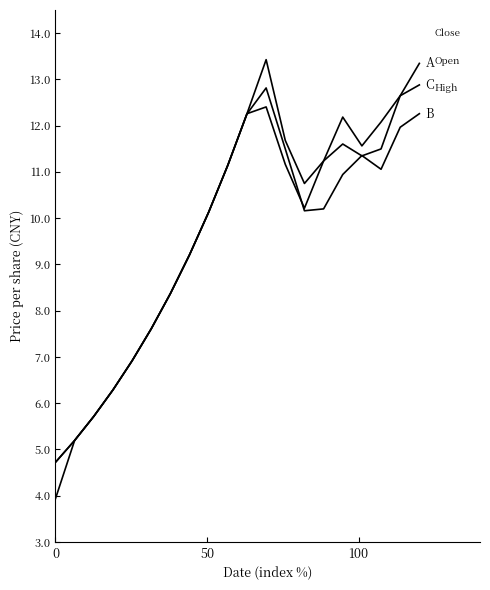

Does the chart have visible grid lines?

No